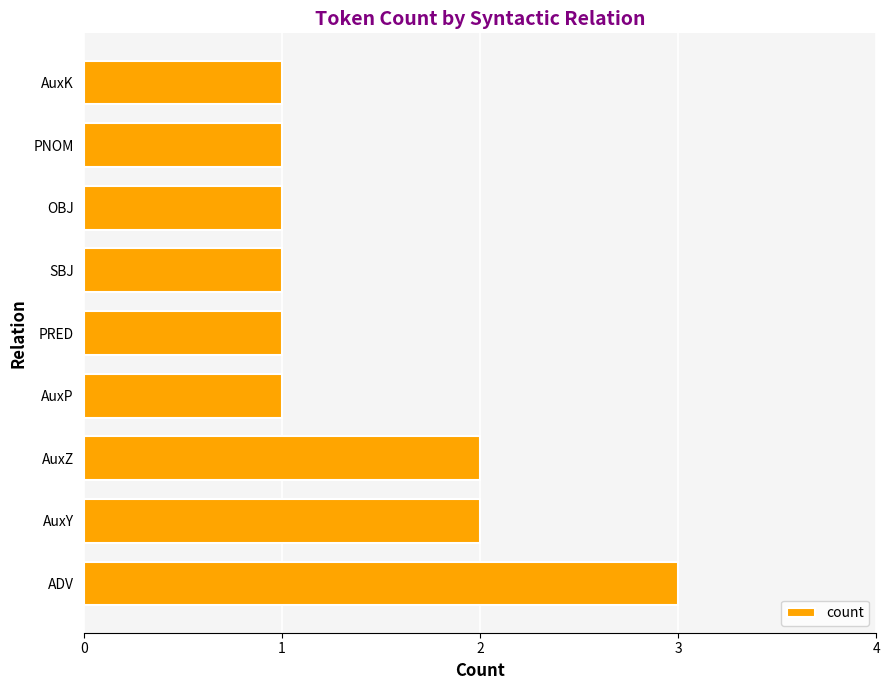

True or false: the data shows 5 at ADV.

False